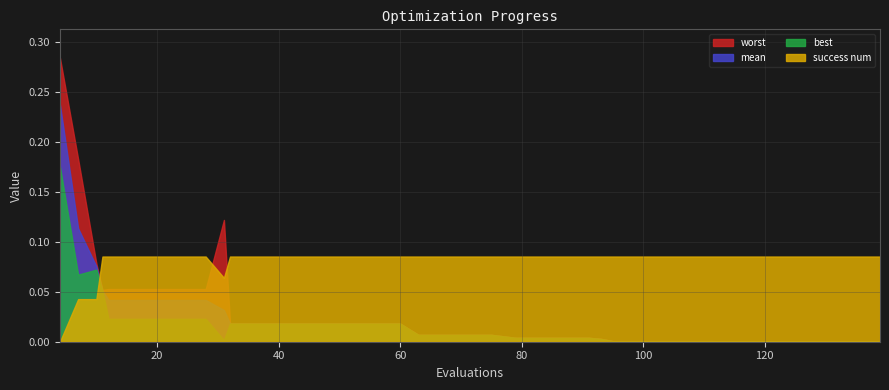

True or false: worst and best cross at least once.

False